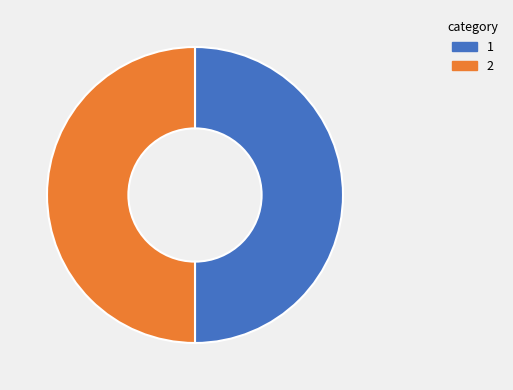

Combined, do 1 and 2 account for over 50%?

Yes